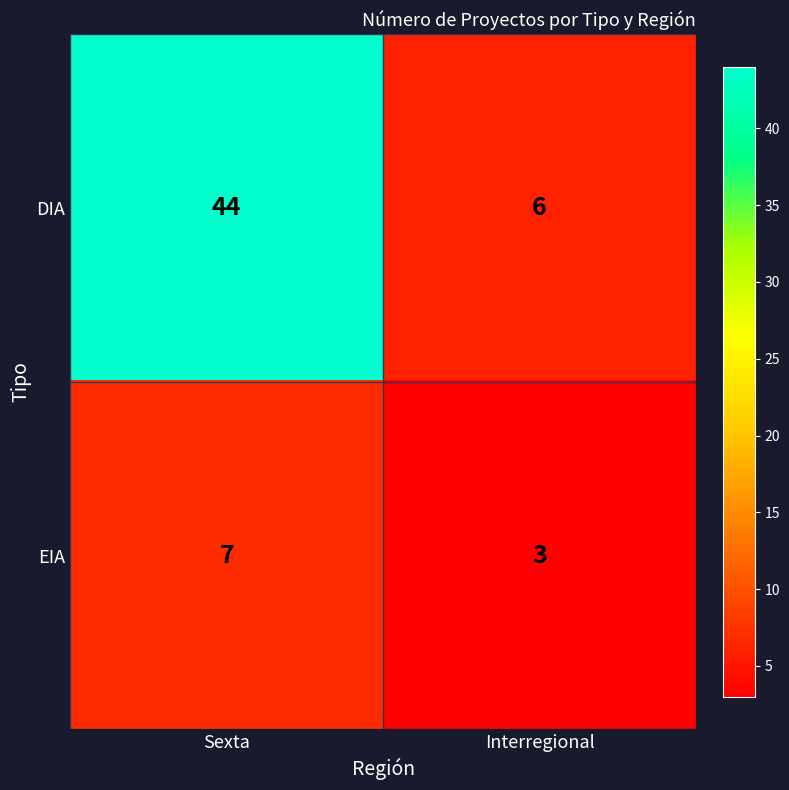

Reading right to left, what are all the values shown in this chart?

DIA: 6	44
EIA: 3	7